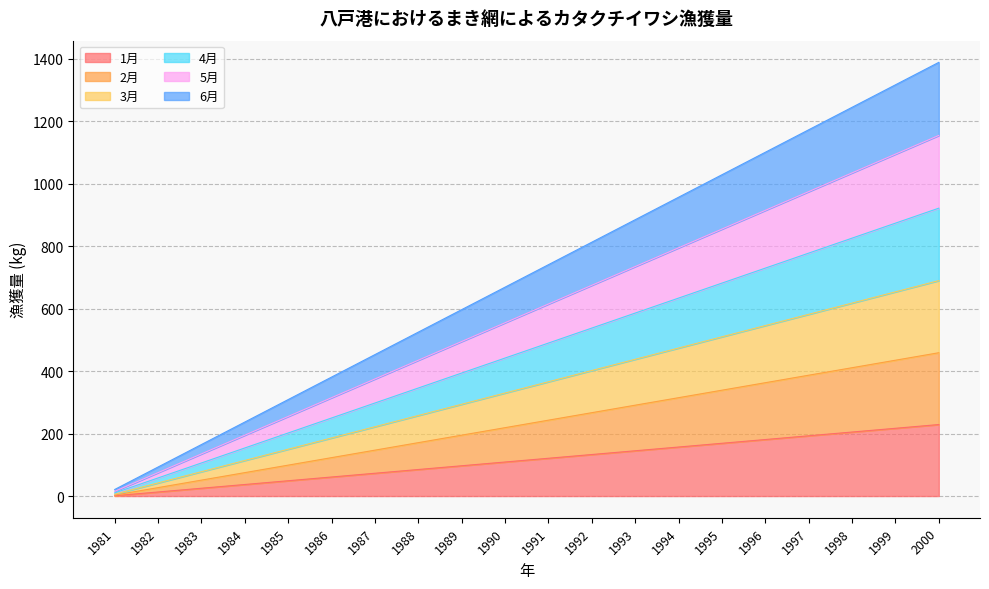

List the labels in order of 2月 value, largest first.

2000, 1999, 1998, 1997, 1996, 1995, 1994, 1993, 1992, 1991, 1990, 1989, 1988, 1987, 1986, 1985, 1984, 1983, 1982, 1981